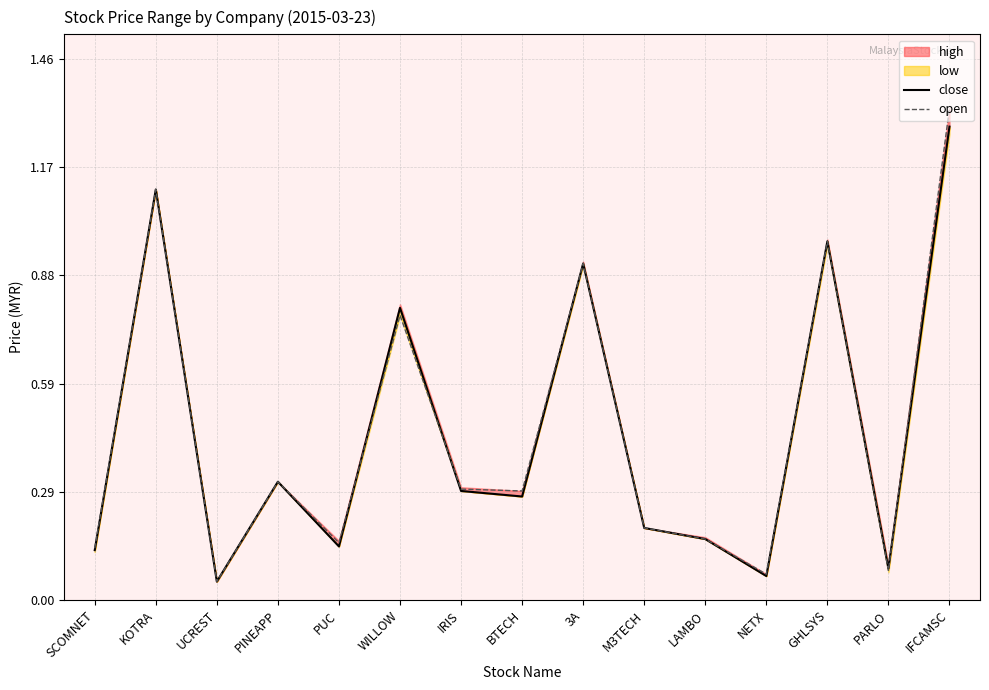

Reading left to right, transcribe all the data shown in this chart.

close: 0.1	1.1	0.1	0.3	0.1	0.8	0.3	0.3	0.9	0.2	0.2	0.1	1.0	0.1	1.3
open: 0.1	1.1	0.1	0.3	0.2	0.8	0.3	0.3	0.9	0.2	0.2	0.1	1.0	0.1	1.3